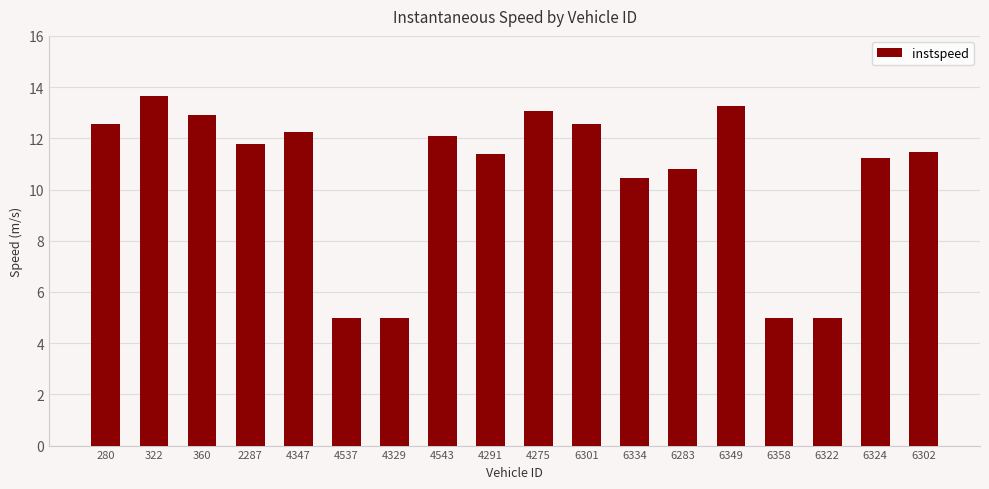

Where is the data nearest to the value 9?

6334